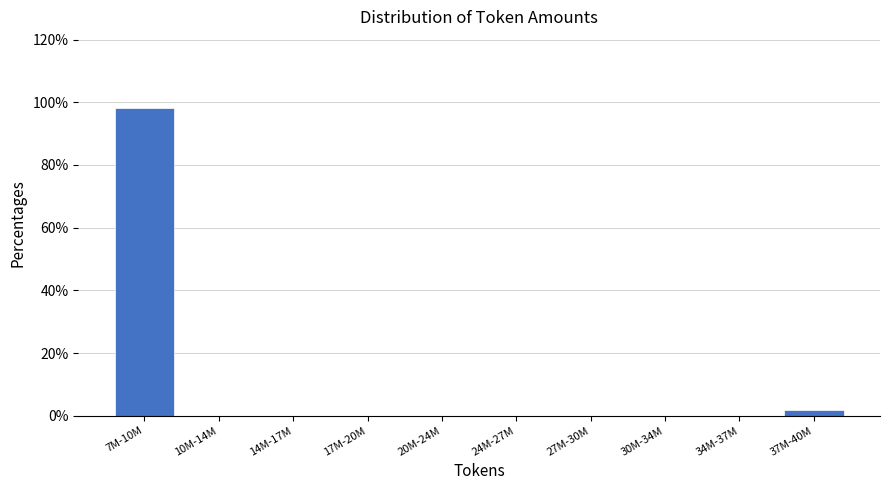

Reading right to left, list all the values displayed in this chart.

37M-40M=1.9	34M-37M=0.0	30M-34M=0.0	27M-30M=0.0	24M-27M=0.0	20M-24M=0.0	17M-20M=0.0	14M-17M=0.0	10M-14M=0.0	7M-10M=98.1